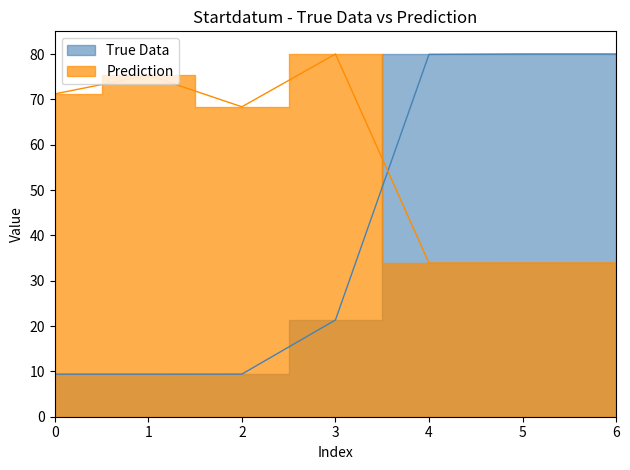

How many interior local valleys does the Prediction series have?

2